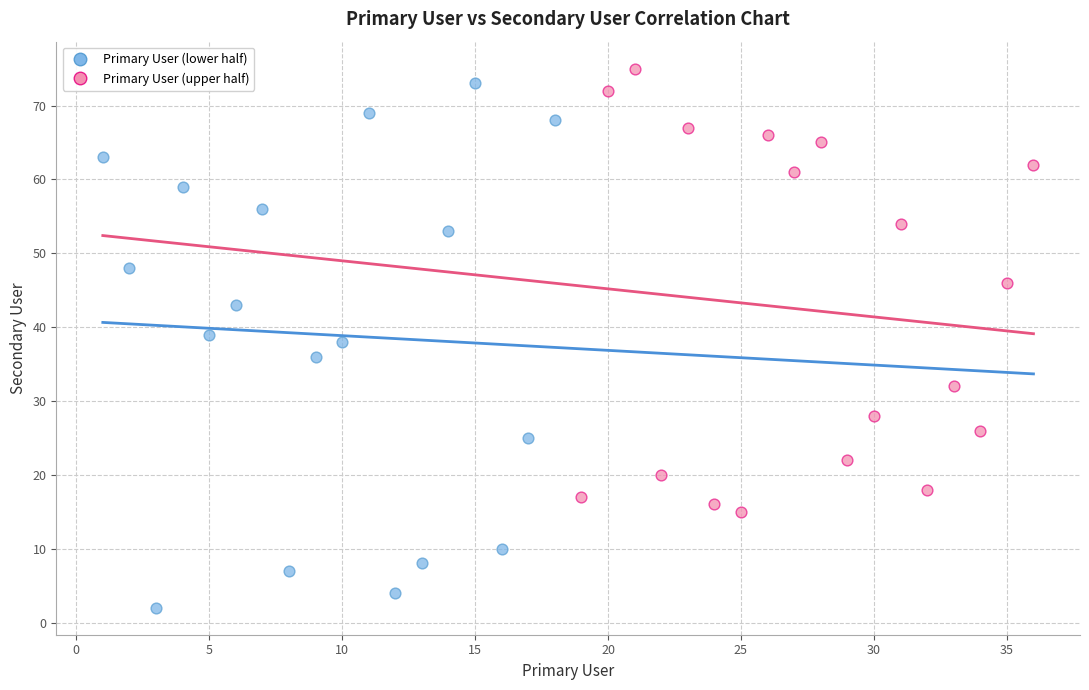

Which series contains the lowest Y value?

Primary User (lower half)